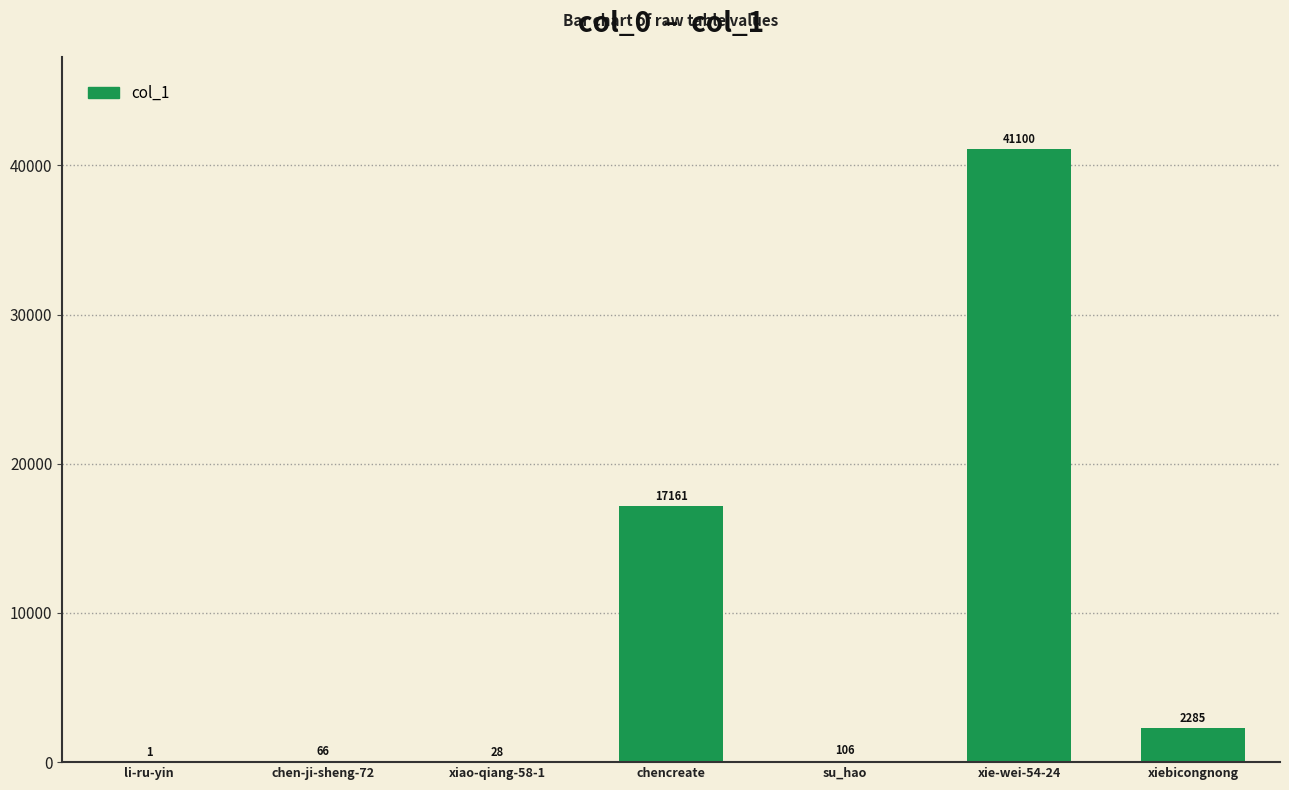

What is the change in value from chen-ji-sheng-72 to su_hao?

+40